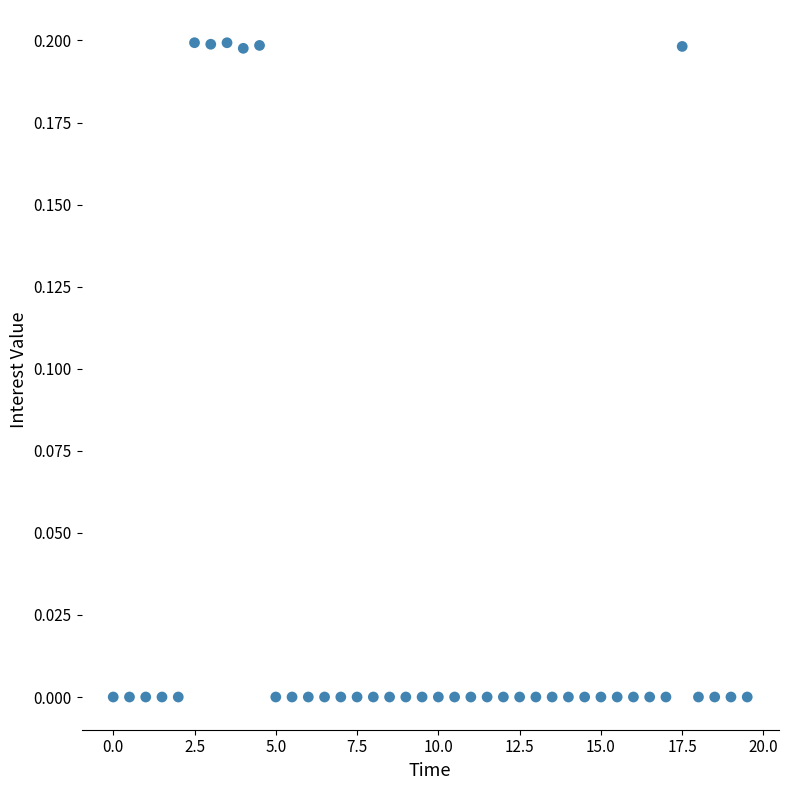

What is the range of X values (max minus min)?

19.5